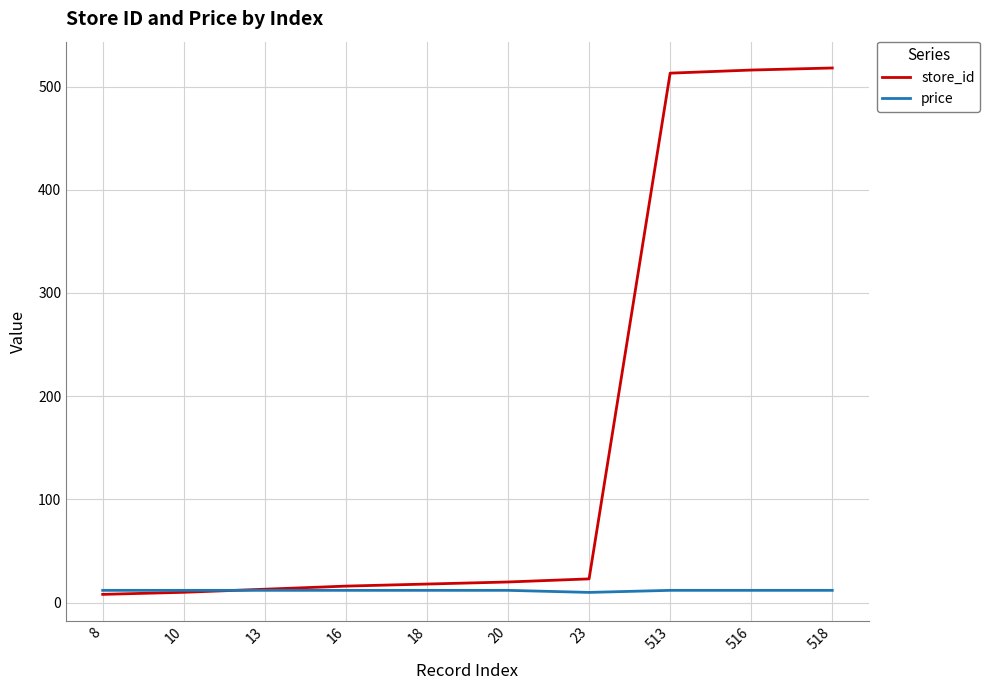

Rank the series by their maximum value, from highest to lowest.

store_id, price